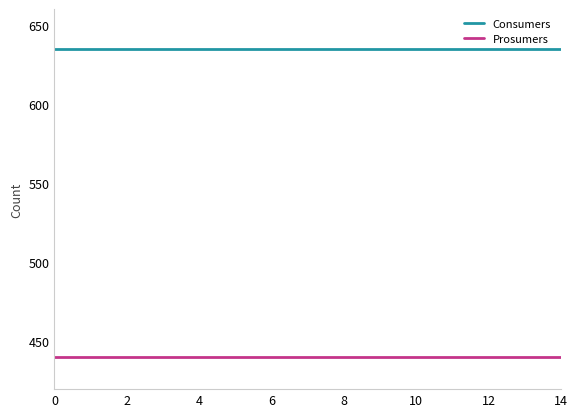

True or false: Prosumers and Consumers cross at least once.

False